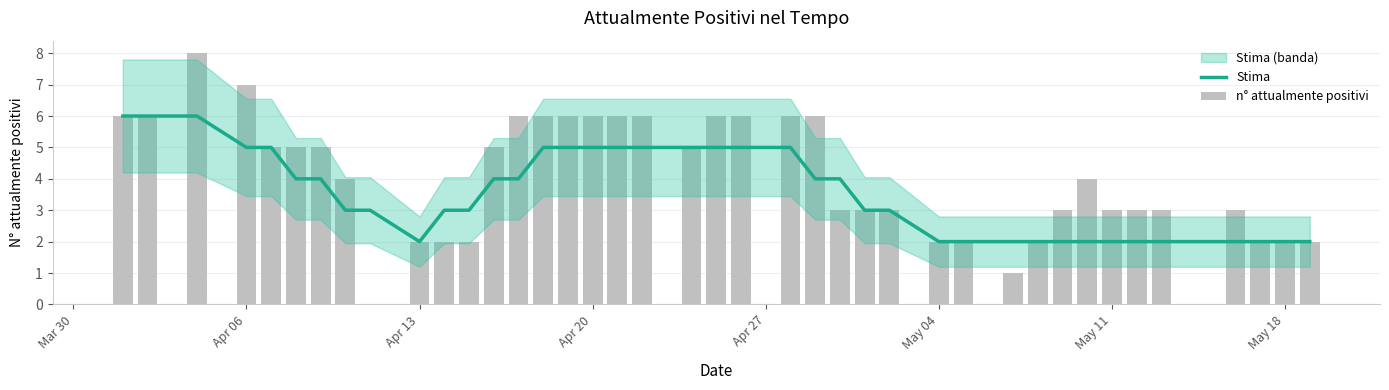

Reading left to right, what are all the values shown in this chart?

Stima: 6	6	6	5	5	4	4	3	3	2	3	3	4	4	5	5	5	5	5	5	5	5	5	4	4	3	3	2	2	2	2	2	2	2	2	2	2	2	2	2
n° attualmente positivi: 6	6	8	7	5	5	5	4	0	2	2	2	5	6	6	6	6	6	6	5	6	6	6	6	3	3	3	2	2	1	2	3	4	3	3	3	3	2	2	2